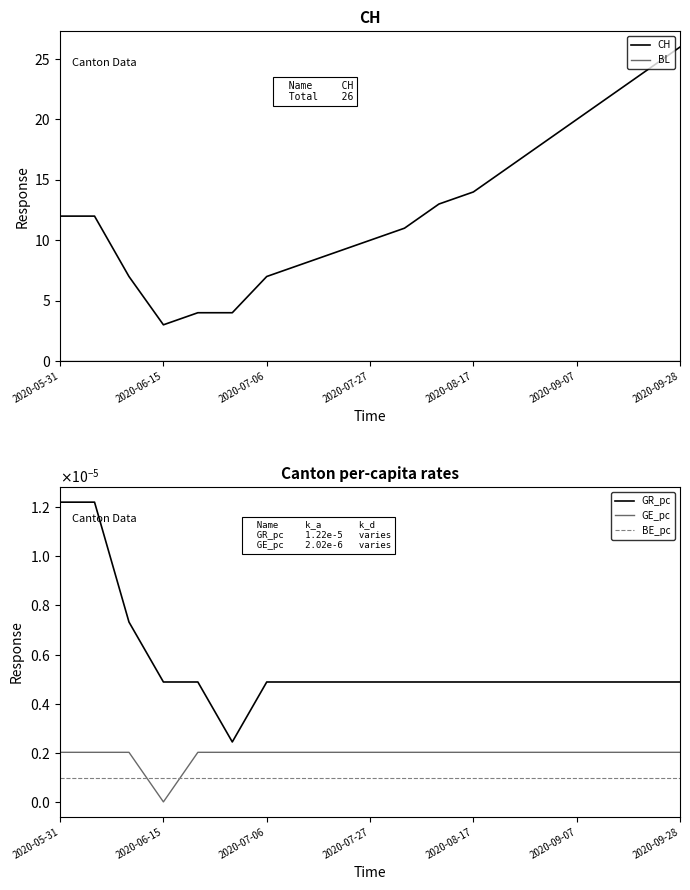

Is this an area chart (filled region under the line)?

No